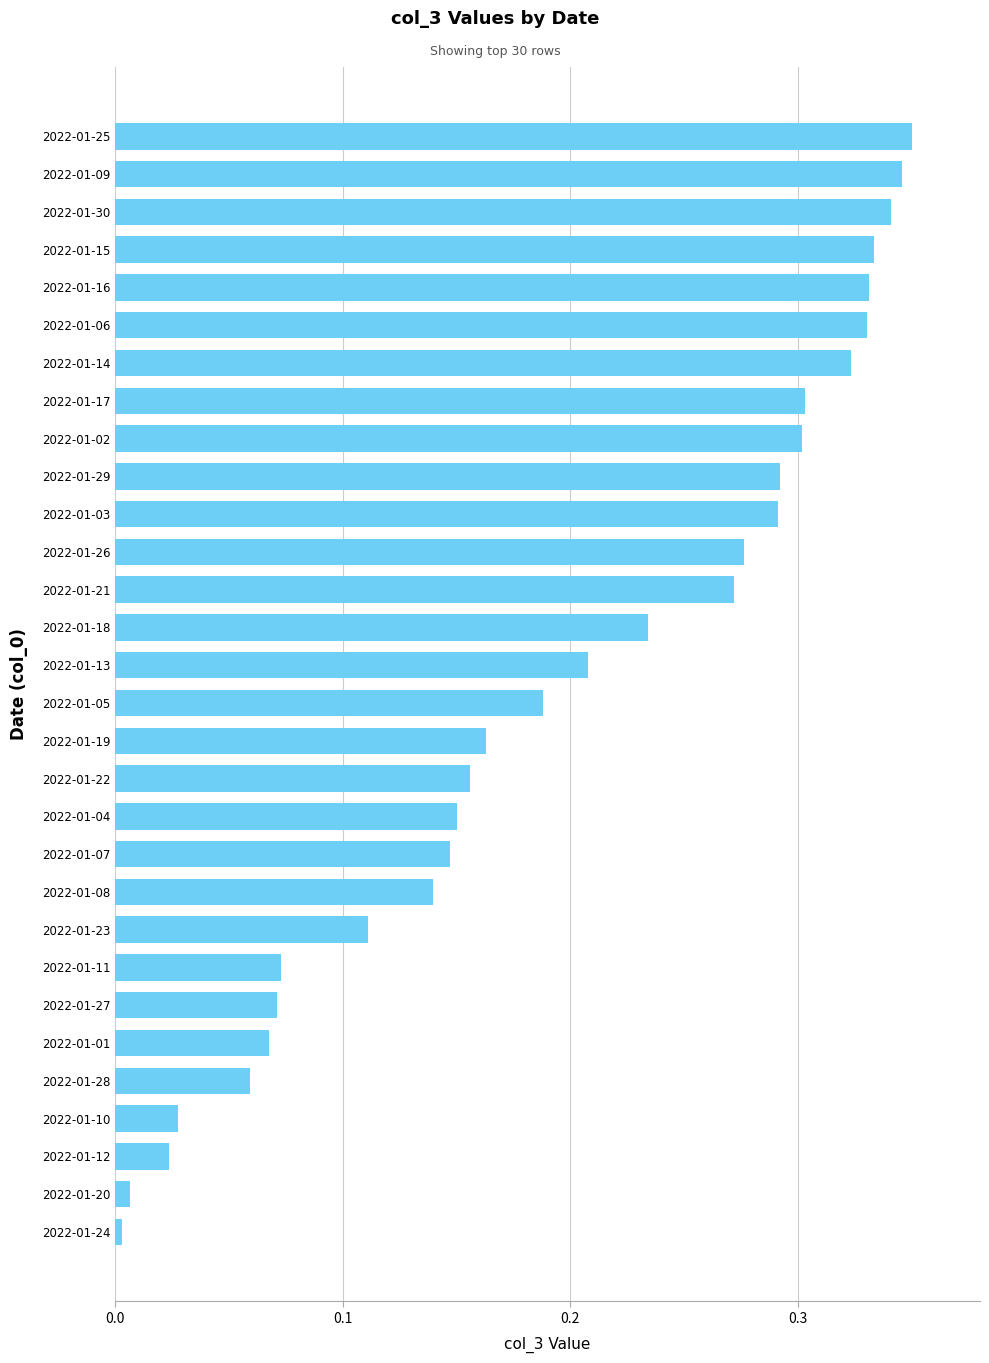

Between 2022-01-27 and 2022-01-17, which is larger?

2022-01-17